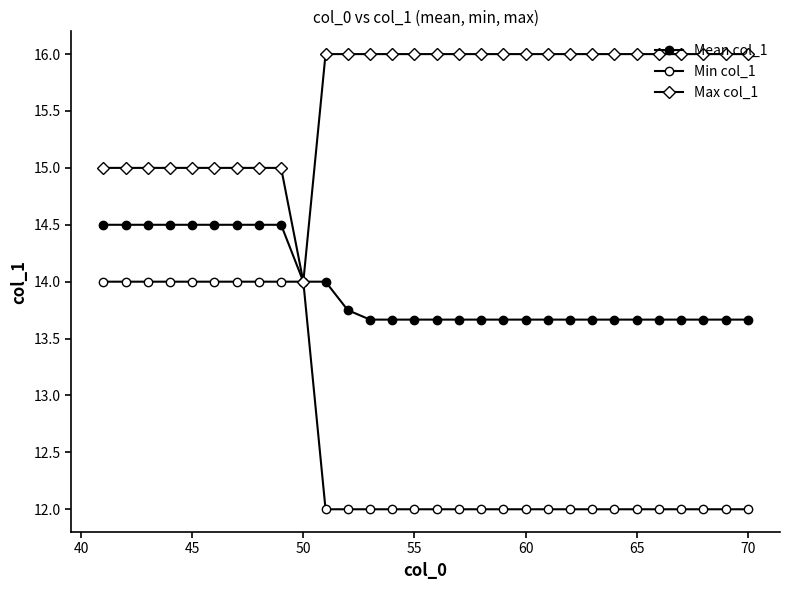

Reading left to right, what are all the values shown in this chart?

Mean col_1: 14.5	14.5	14.5	14.5	14.5	14.5	14.5	14.5	14.5	14.0	14.0	13.8	13.7	13.7	13.7	13.7	13.7	13.7	13.7	13.7	13.7	13.7	13.7	13.7	13.7	13.7	13.7	13.7	13.7	13.7
Min col_1: 14.0	14.0	14.0	14.0	14.0	14.0	14.0	14.0	14.0	14.0	12.0	12.0	12.0	12.0	12.0	12.0	12.0	12.0	12.0	12.0	12.0	12.0	12.0	12.0	12.0	12.0	12.0	12.0	12.0	12.0
Max col_1: 15.0	15.0	15.0	15.0	15.0	15.0	15.0	15.0	15.0	14.0	16.0	16.0	16.0	16.0	16.0	16.0	16.0	16.0	16.0	16.0	16.0	16.0	16.0	16.0	16.0	16.0	16.0	16.0	16.0	16.0